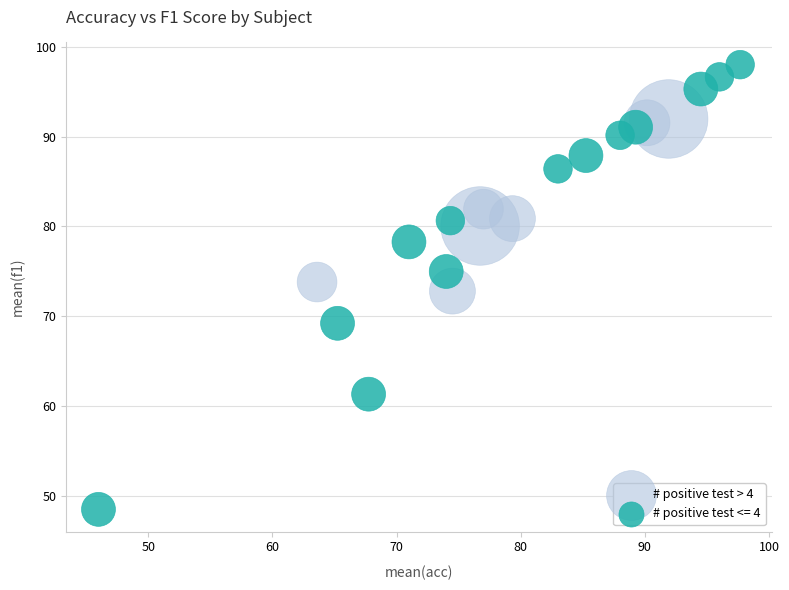

Which series has the largest Y range (max minus min)?

# positive test <= 4